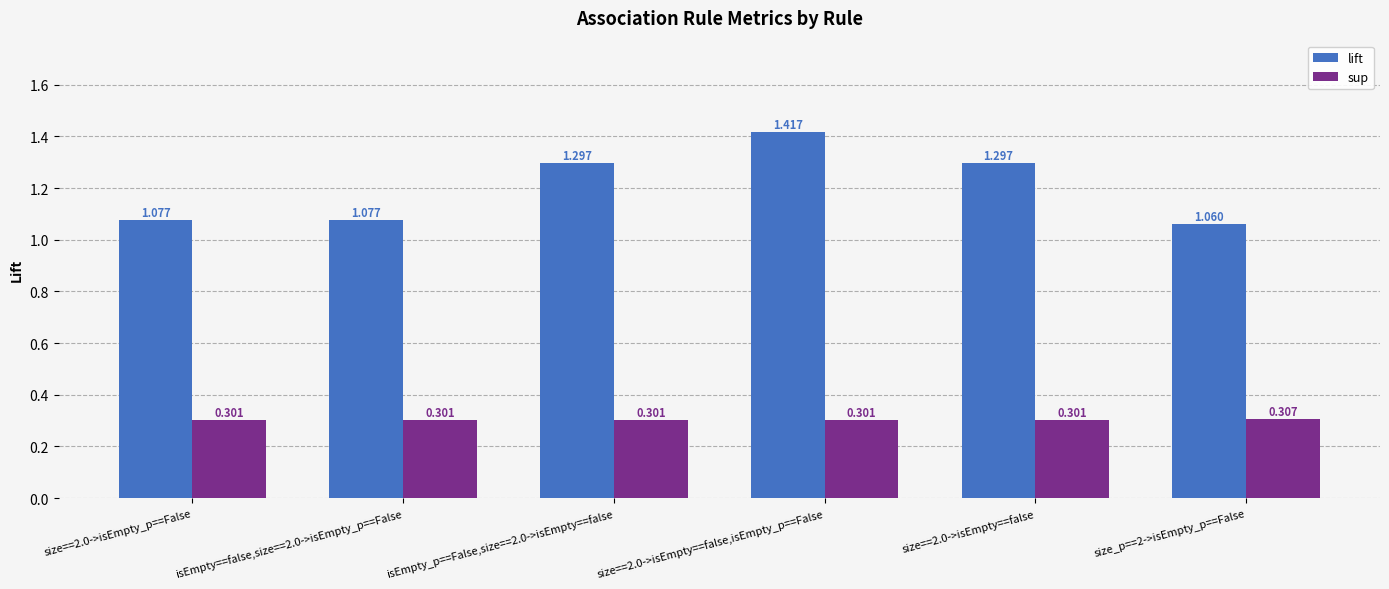

At size==2.0->isEmpty==false,isEmpty_p==False, list the series in order from smallest to largest.

sup, lift